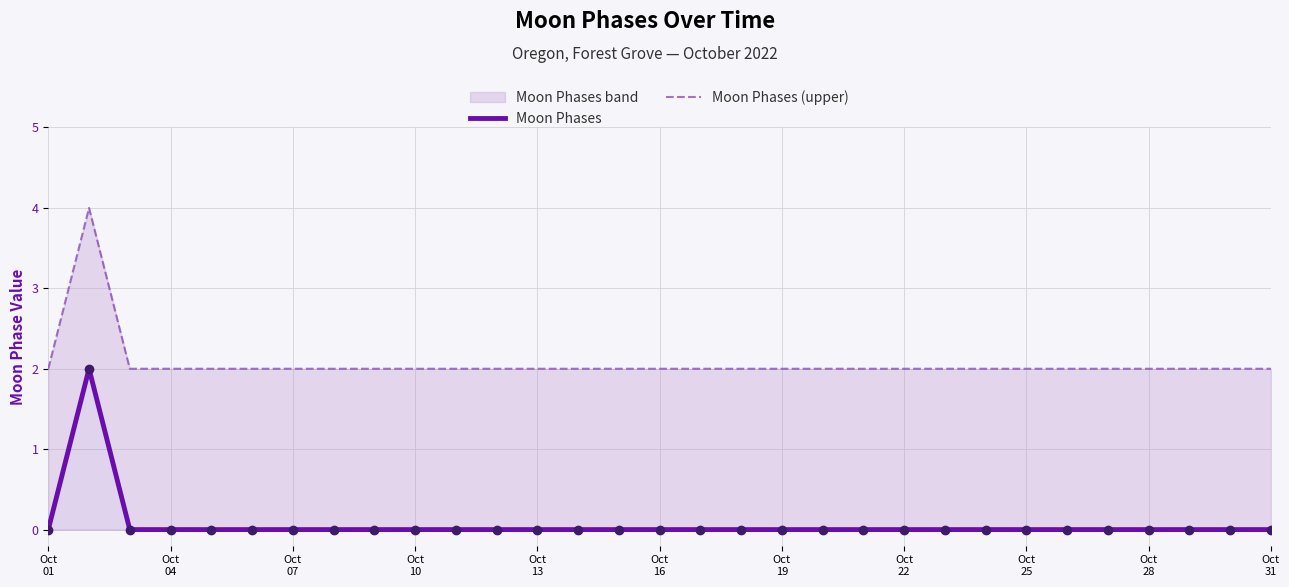

Which series has the largest Y range (max minus min)?

Moon Phases